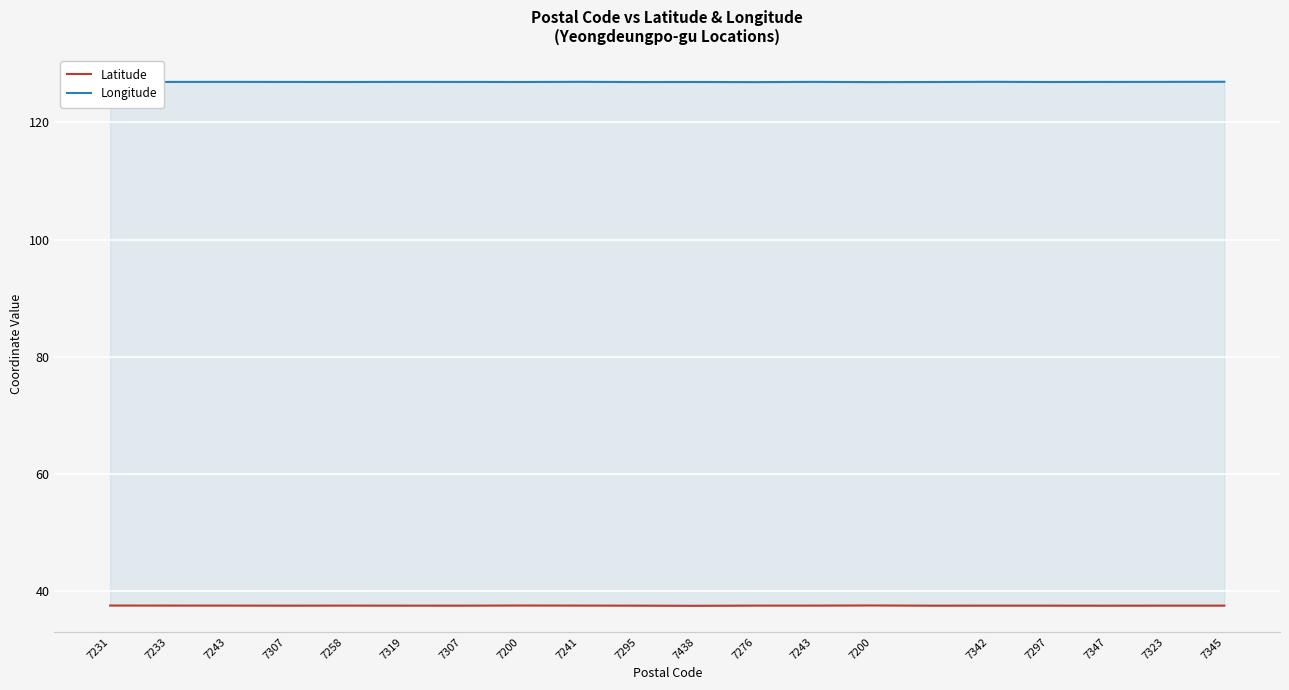

How many interior local valleys does the Longitude series have?

6